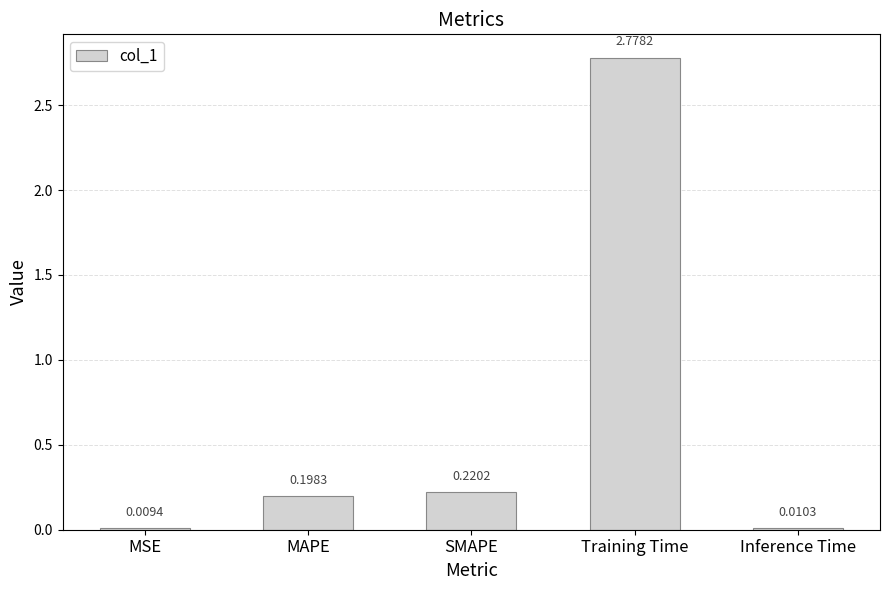

At which label is the value closest to 1?

SMAPE